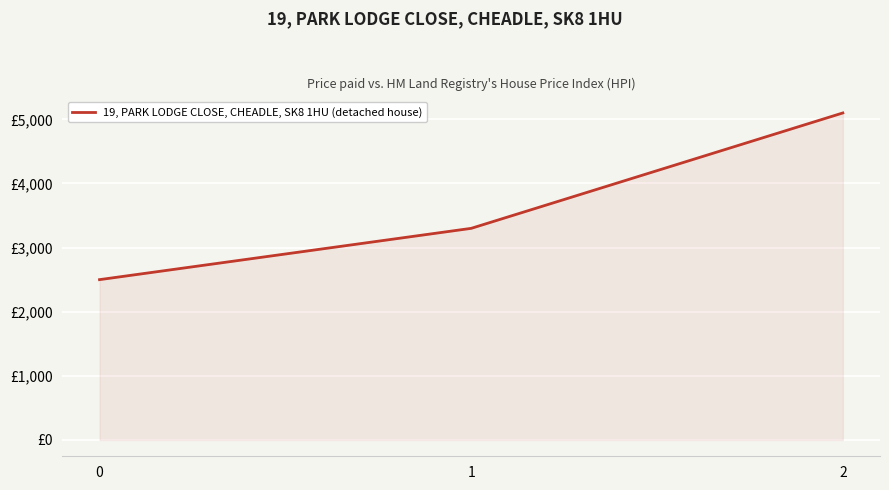

What is the maximum value shown in the chart?

5100